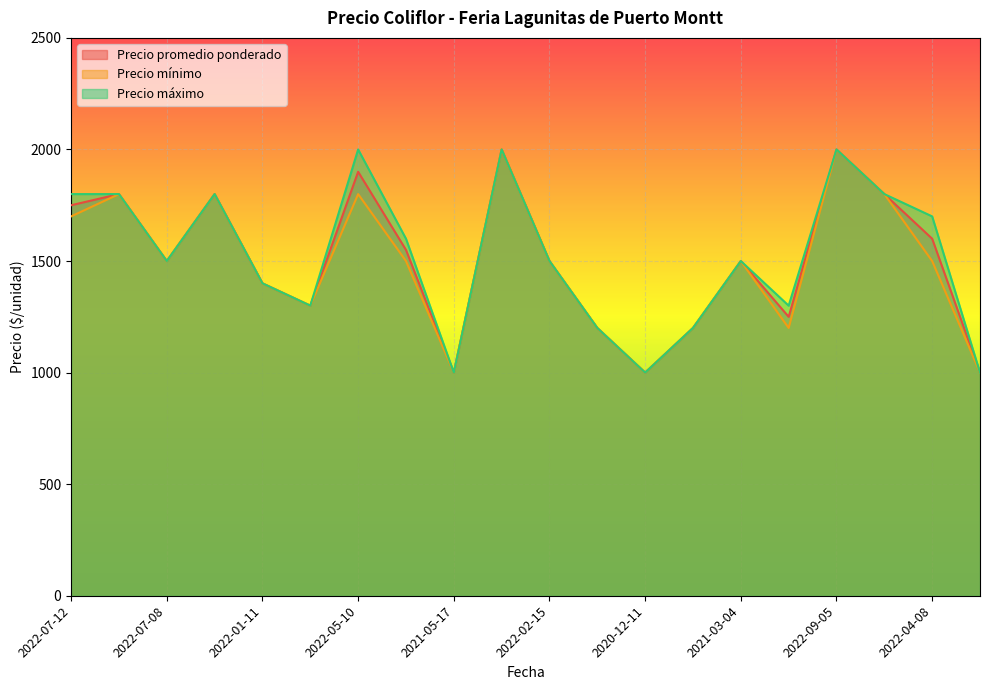

Reading left to right, extract all data points from this chart.

Precio promedio ponderado: 1750	1800	1500	1800	1400	1300	1900	1550	1000	2000	1500	1200	1000	1200	1500	1250	2000	1800	1600	1000
Precio mínimo: 1700	1800	1500	1800	1400	1300	1800	1500	1000	2000	1500	1200	1000	1200	1500	1200	2000	1800	1500	1000
Precio máximo: 1800	1800	1500	1800	1400	1300	2000	1600	1000	2000	1500	1200	1000	1200	1500	1300	2000	1800	1700	1000